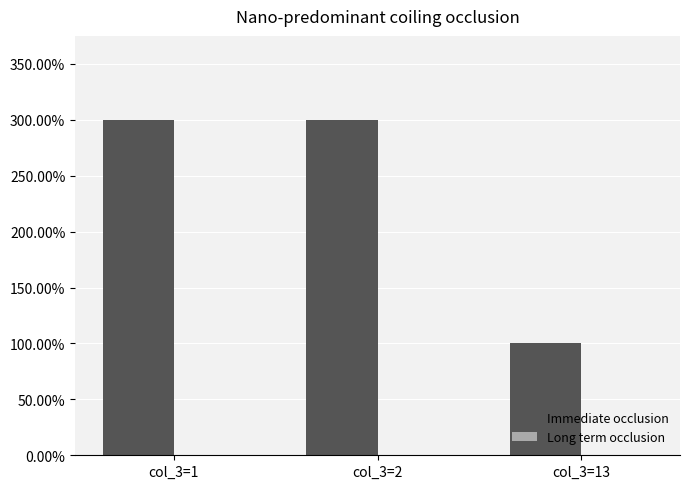

How many data points does each series have?

3